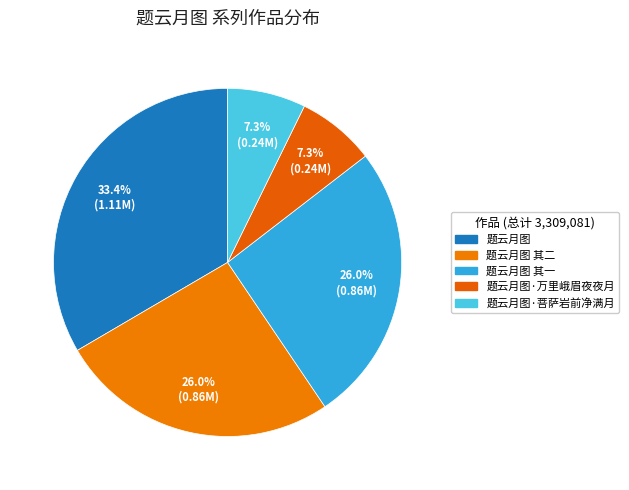

To the nearest percent, what percentage of the pie is 题云月图·万里峨眉夜夜月?

7%